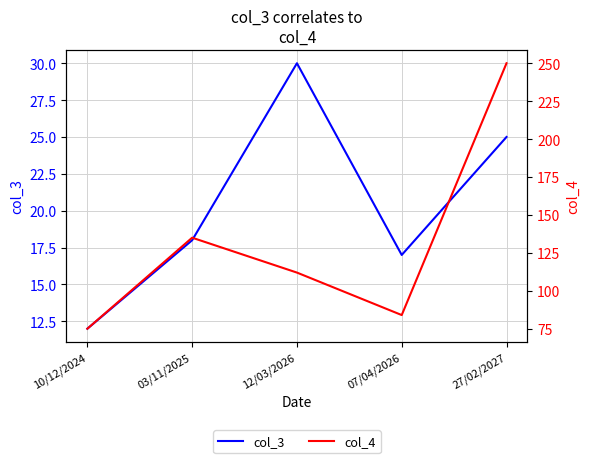

How many values in the col_4 series exceed 112?

2